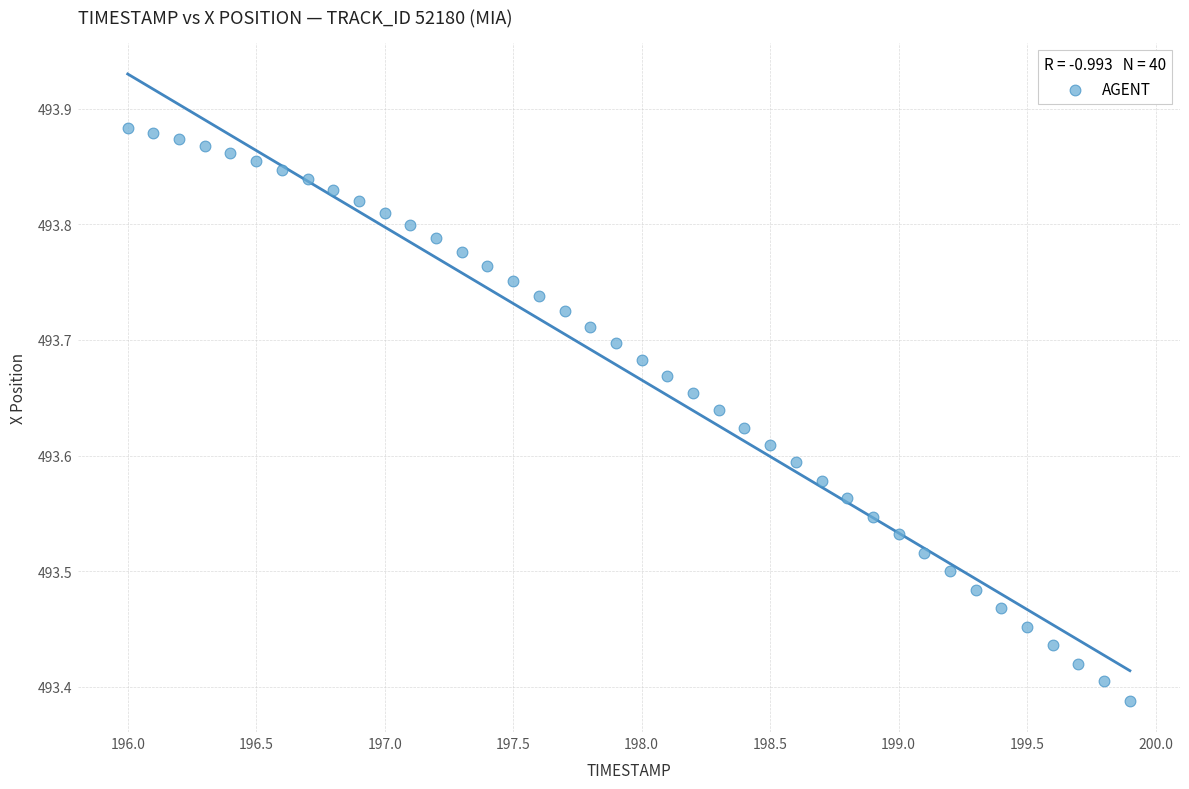

What is the range of X values (max minus min)?

3.9